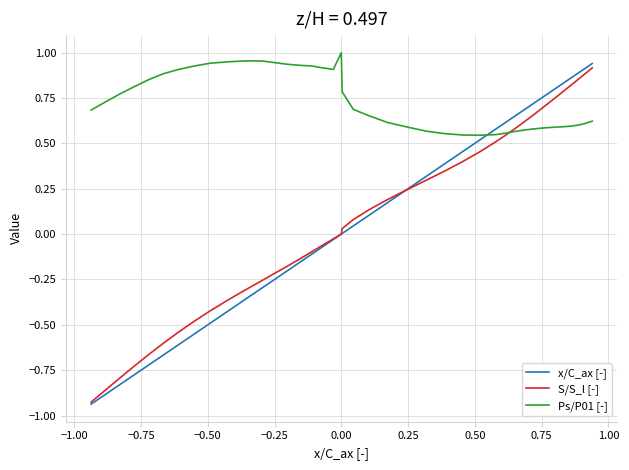

What is the difference between the maximum and minimum values in the x/C_ax [-] series?

1.9